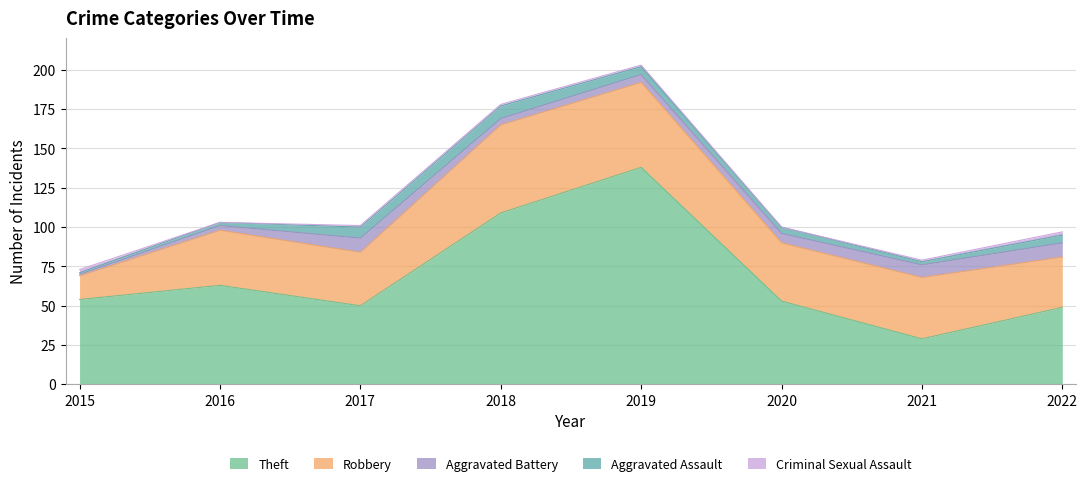

What is the total value across all series at 2016?

103